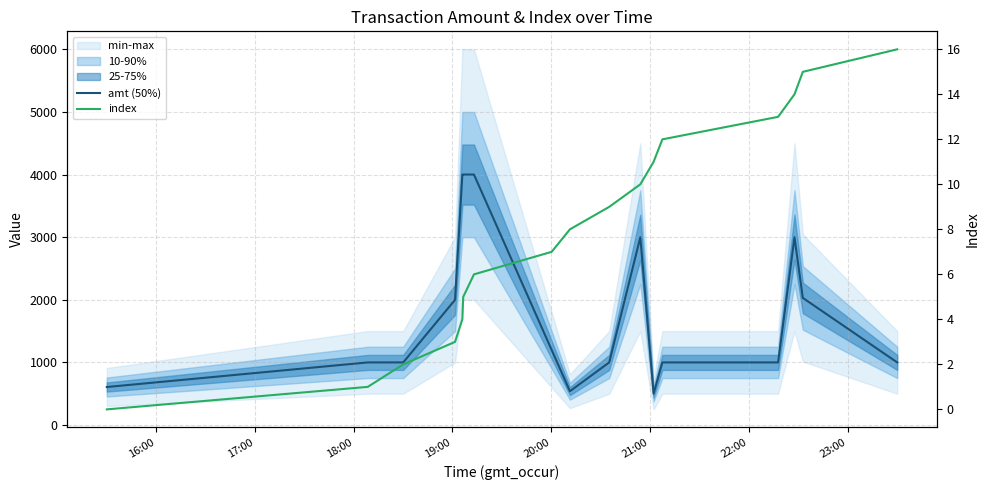

What are all the series names shown in the legend?

amt (50%), index